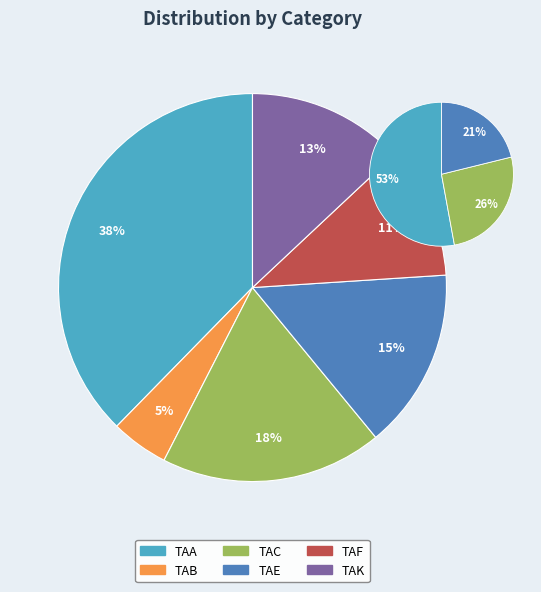

To the nearest percent, what is the combined percentage of TAB and TAF?

16%